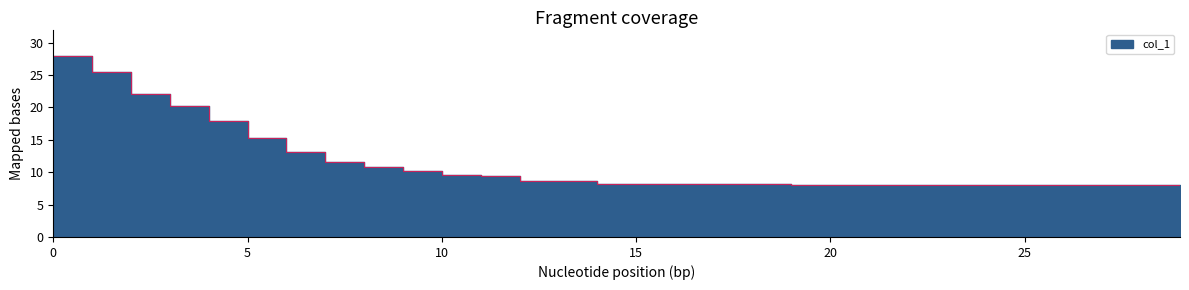

What is the difference between the maximum and minimum values?

20.0